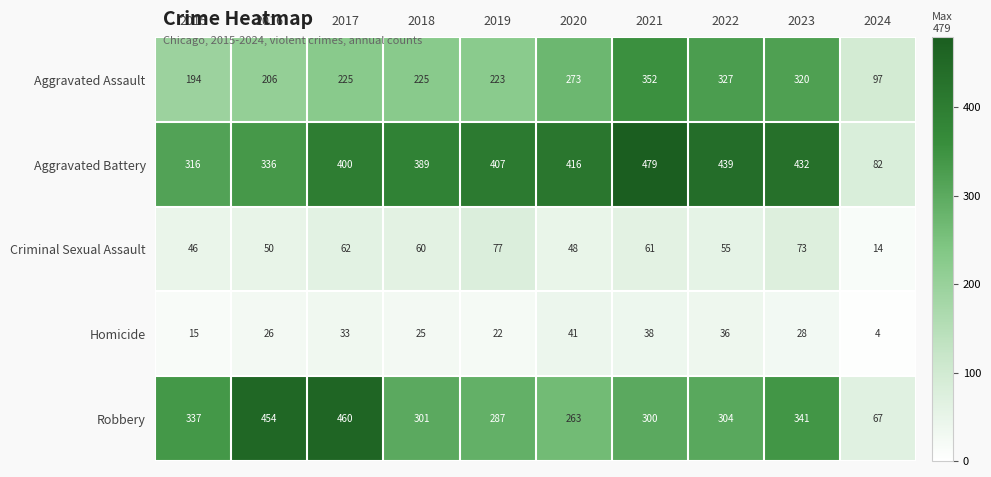

True or false: Criminal Sexual Assault has a value of 136 at 2019.

False